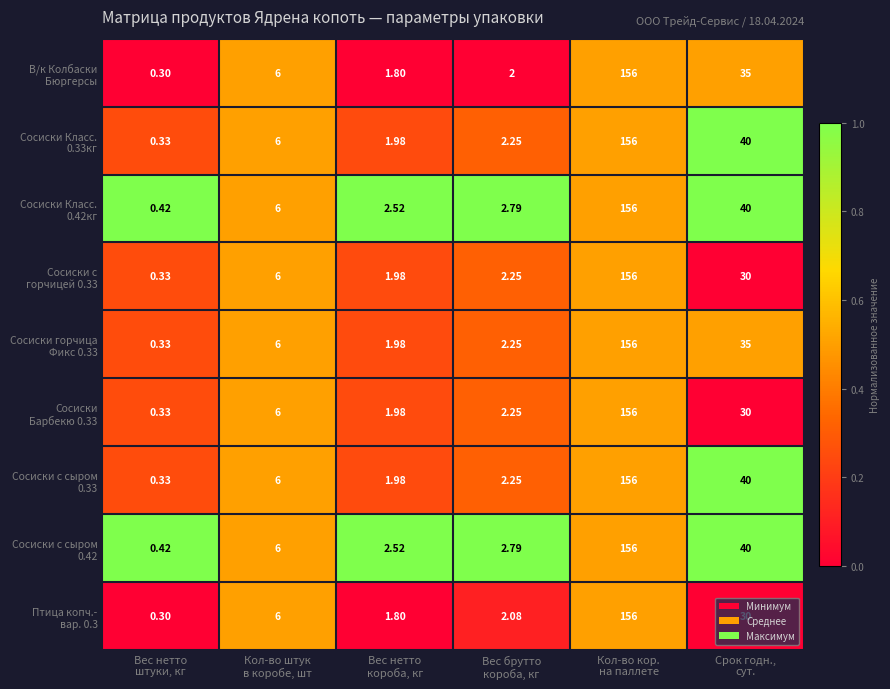

How many categories are shown in the chart?

6